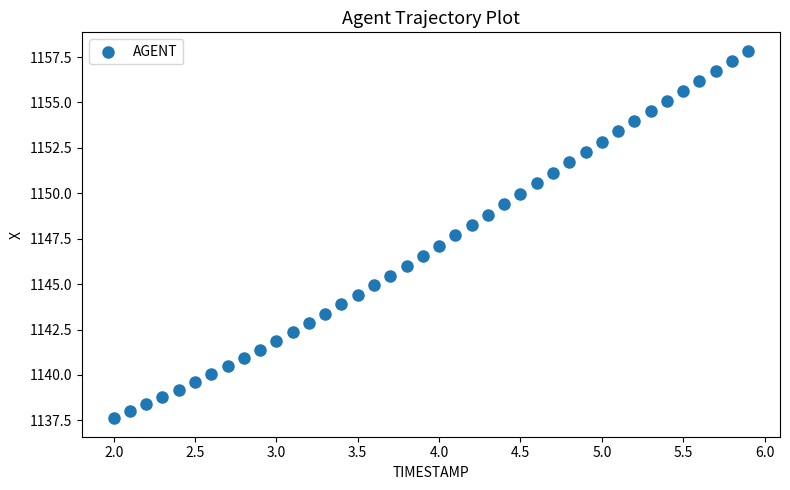

What is the range of Y values (max minus min)?

20.2